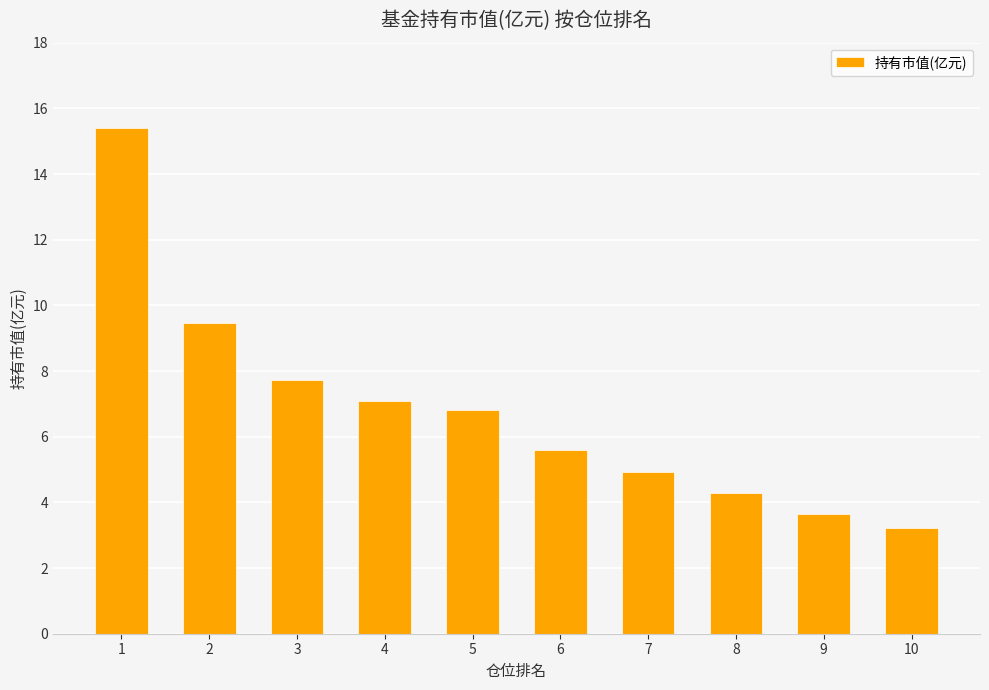

Which category has the highest value across all series?

1